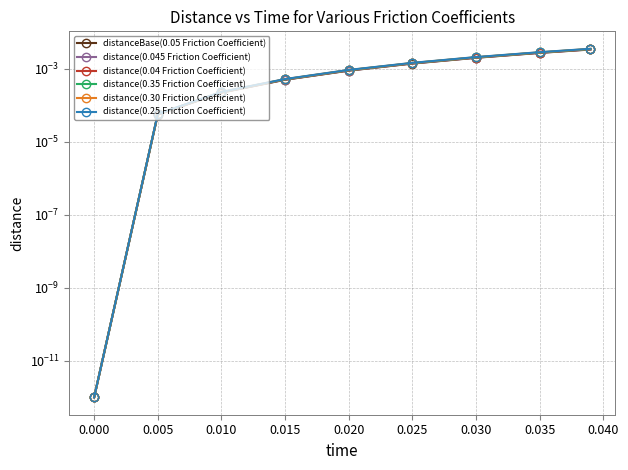

Rank the series by their average value, from lowest to highest.

distanceBase(0.05 Friction Coefficient), distance(0.045 Friction Coefficient), distance(0.04 Friction Coefficient), distance(0.35 Friction Coefficient), distance(0.30 Friction Coefficient), distance(0.25 Friction Coefficient)